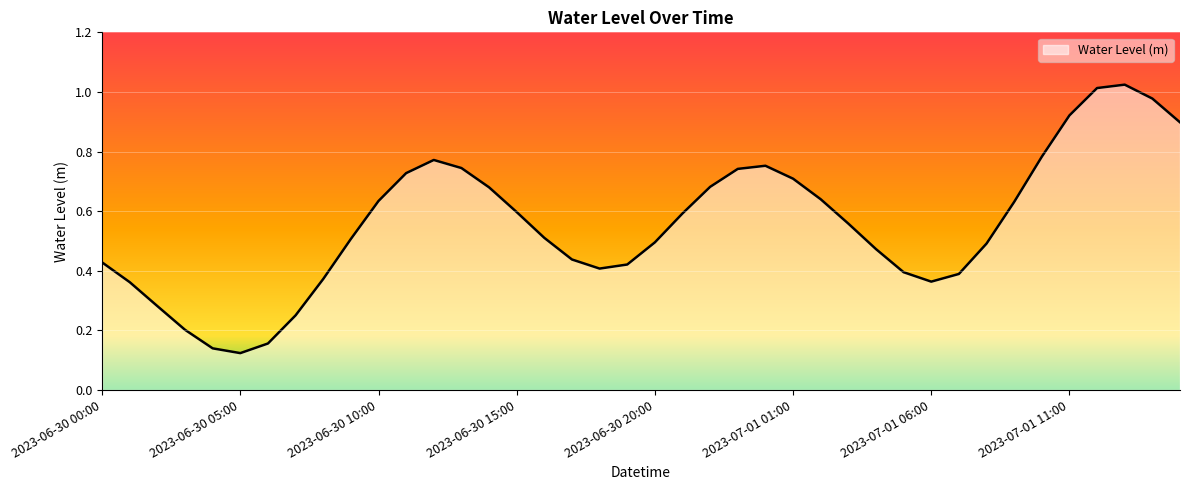

Which category has the lowest value across all series?

2023-06-30 05:00